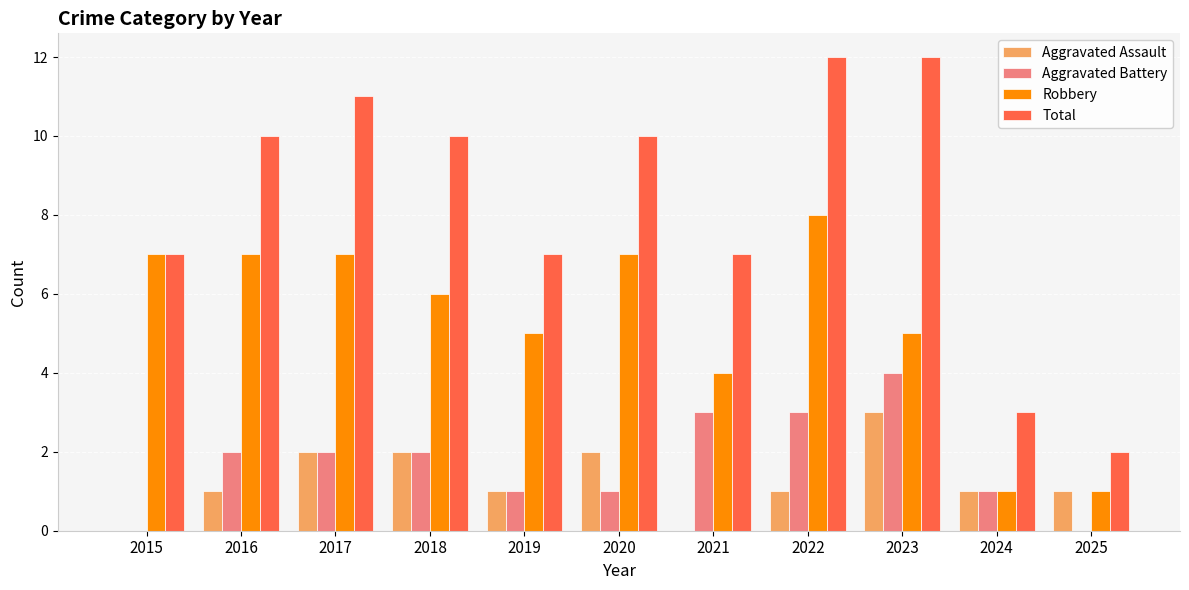

What is the spread (max minus min) of values at 2016?

9